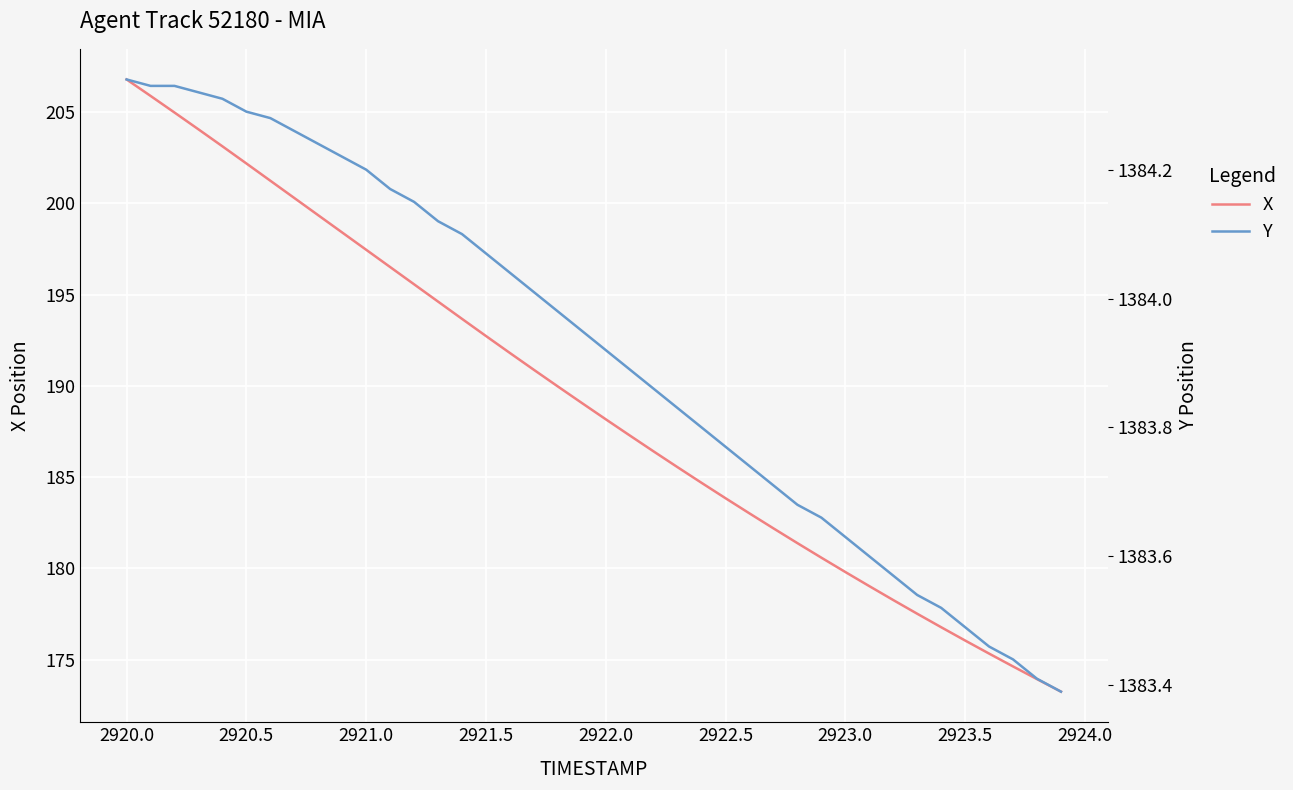

Is it true that X equals 89.9 at 2920.5?

False